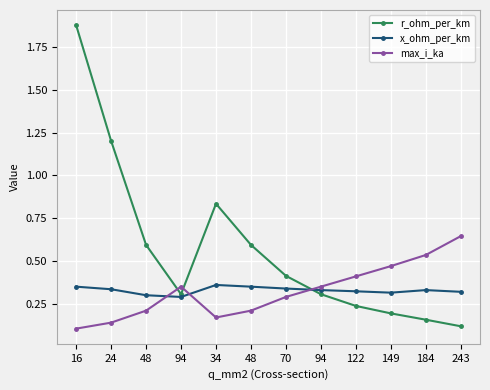

Reading left to right, list all the values displayed in this chart.

r_ohm_per_km: 1.9	1.2	0.6	0.3	0.8	0.6	0.4	0.3	0.2	0.2	0.2	0.1
x_ohm_per_km: 0.3	0.3	0.3	0.3	0.4	0.3	0.3	0.3	0.3	0.3	0.3	0.3
max_i_ka: 0.1	0.1	0.2	0.3	0.2	0.2	0.3	0.3	0.4	0.5	0.5	0.6